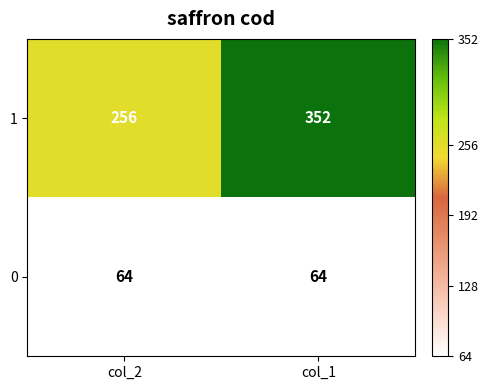

Reading right to left, transcribe all the data shown in this chart.

1: col_1=352	col_2=256
0: col_1=64	col_2=64